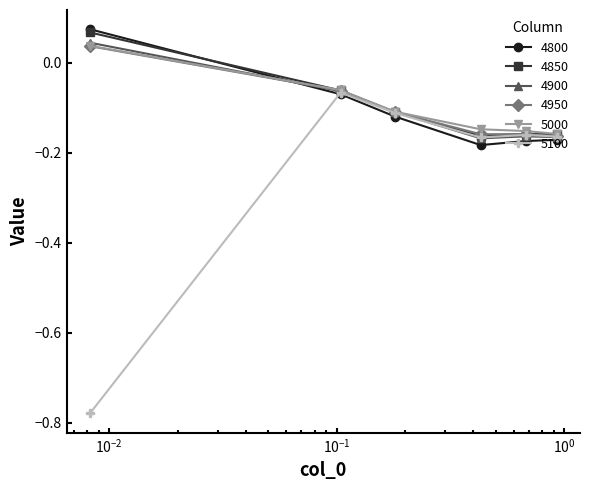

Which series has the largest range (max minus min)?

5100